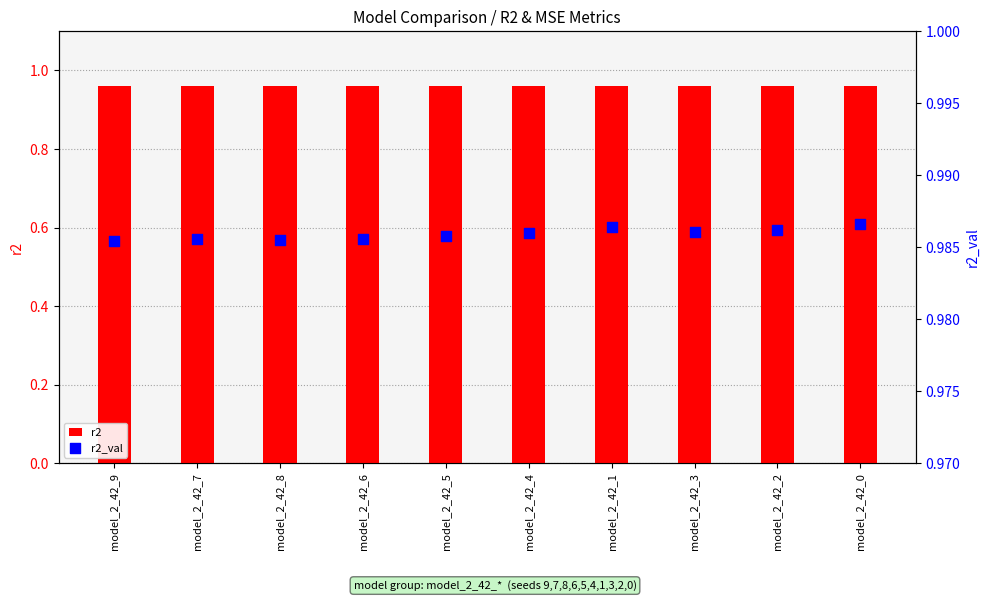

Which series has the largest Y range (max minus min)?

r2_val